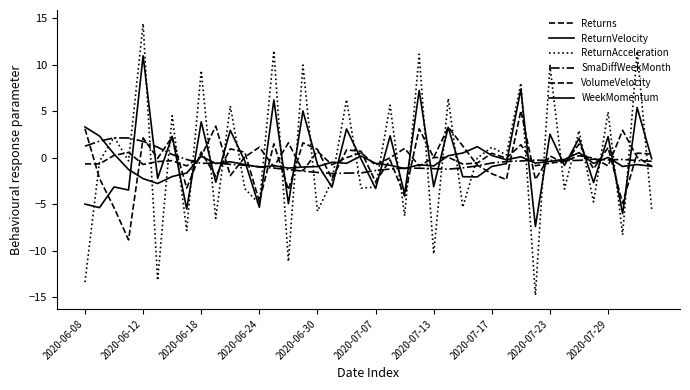

Does the chart display data point markers on the line(s)?

No